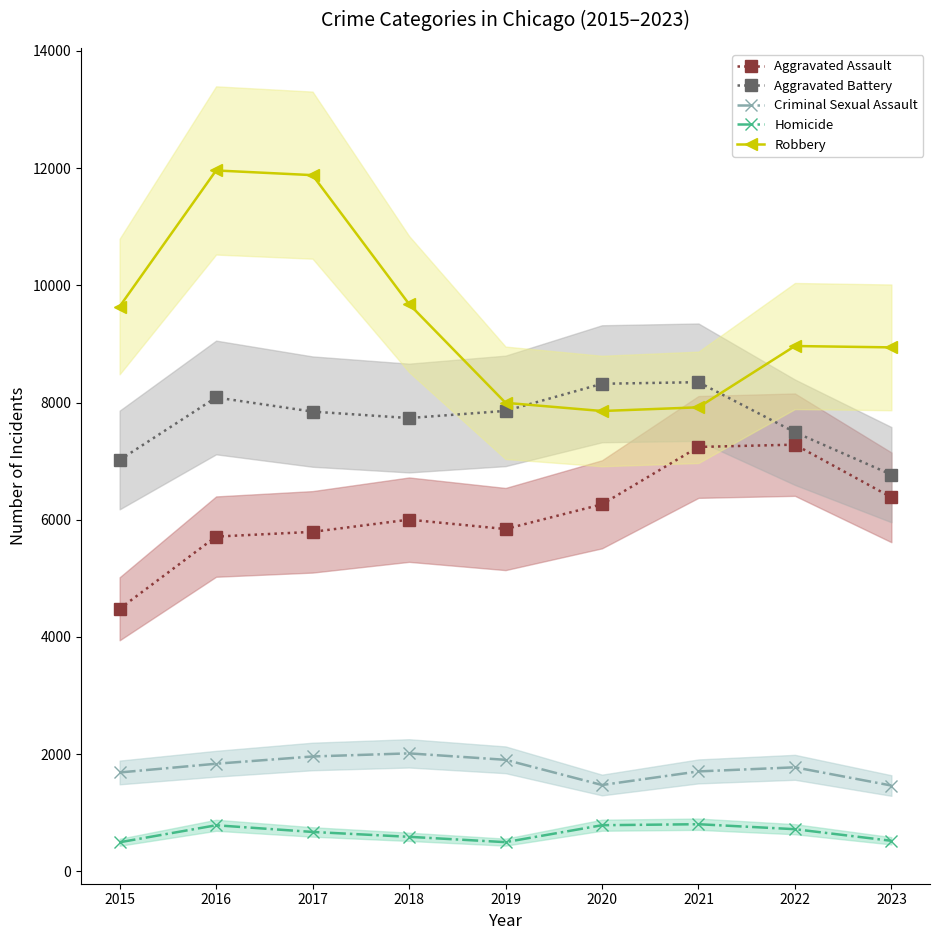

Does the chart have visible grid lines?

No